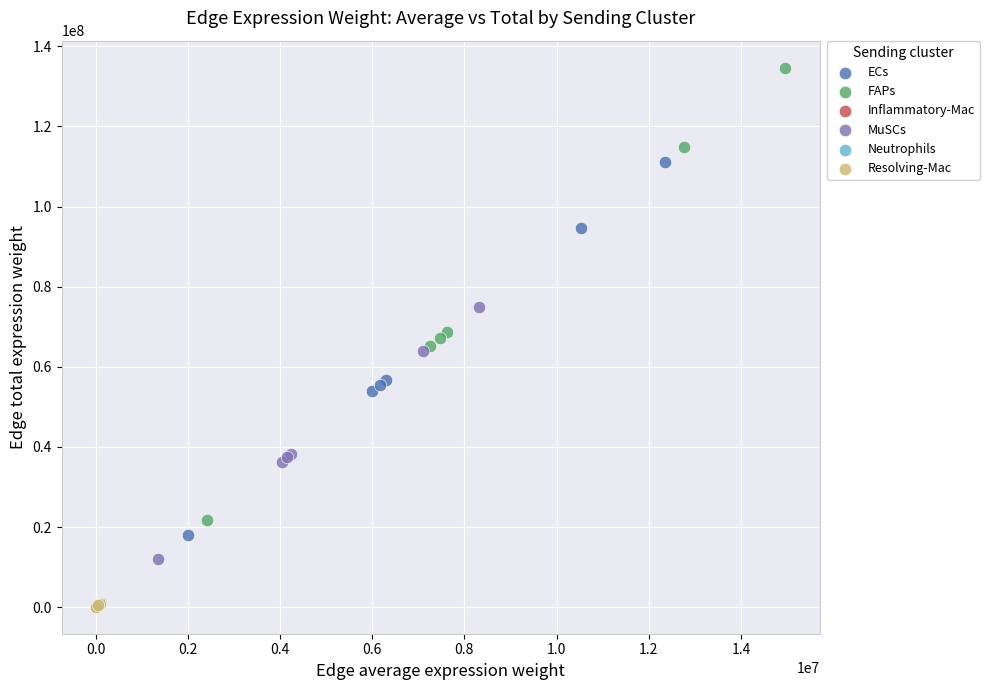

Which series reaches the maximum Y coordinate?

FAPs